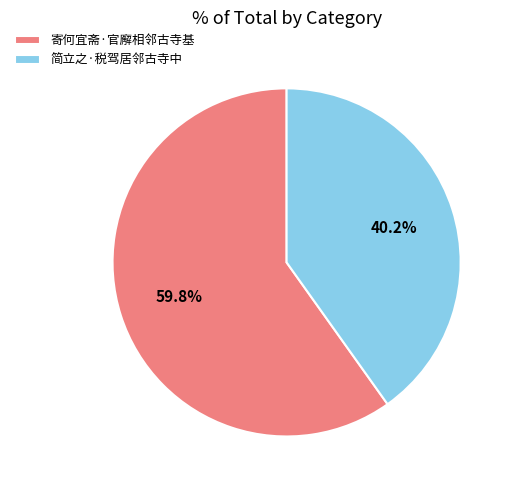

What percentage is the 寄何宜斋·官廨相邻古寺基 slice, to the nearest percent?

60%